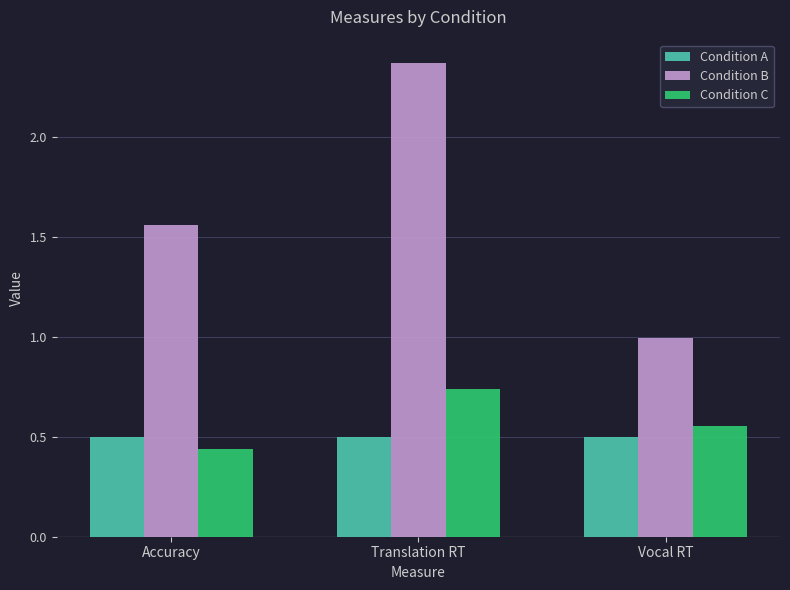

How many bars are there in each group?

3